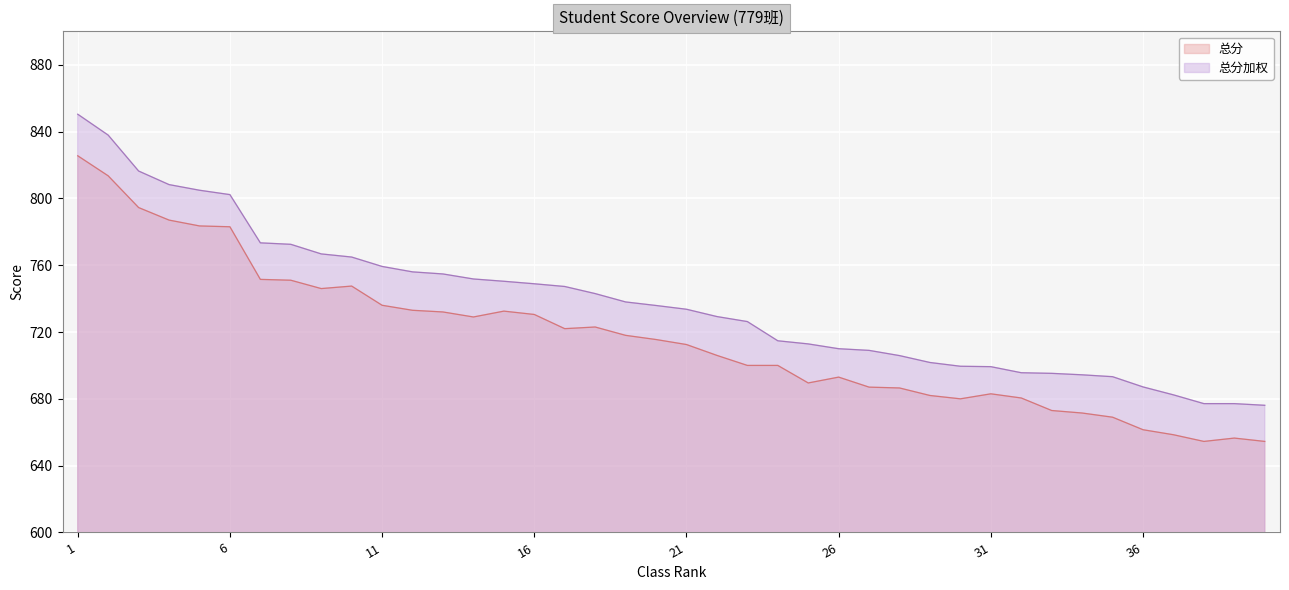

True or false: 总分加权 has a value of 701.8 at 29.

True